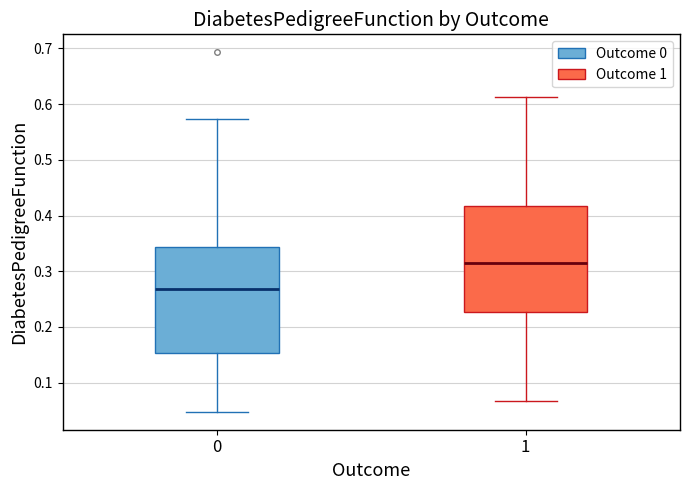

Which box's median line is the highest?

1